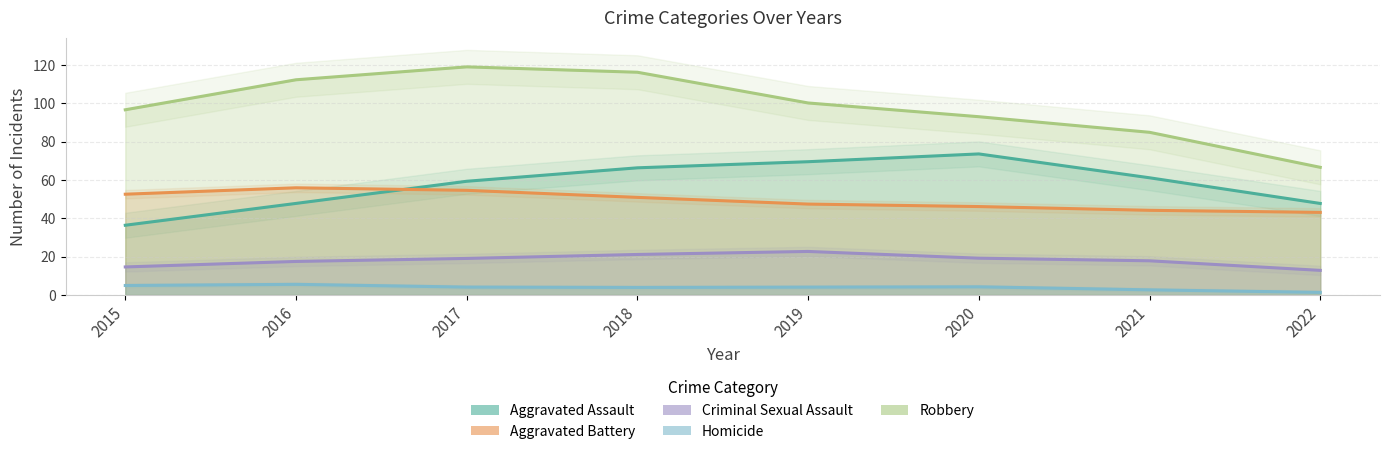

What is the difference between the second highest and second lowest values in the Aggravated Battery series?

11